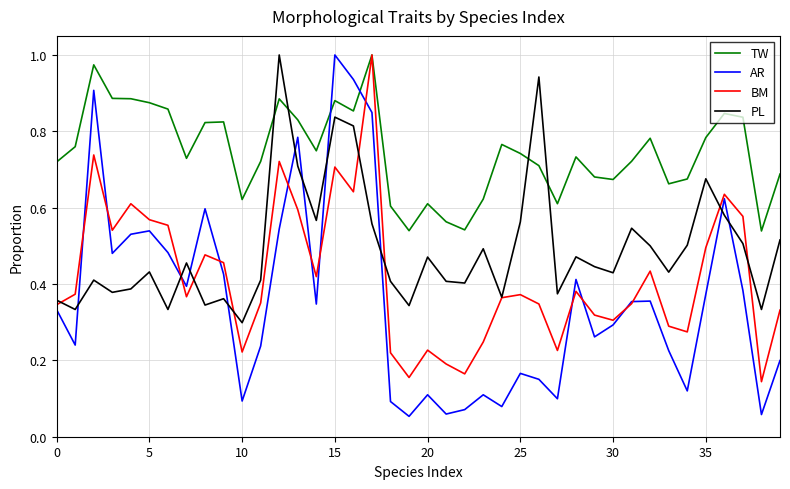

List the series in order of their overall mean, lowest first.

AR, BM, PL, TW